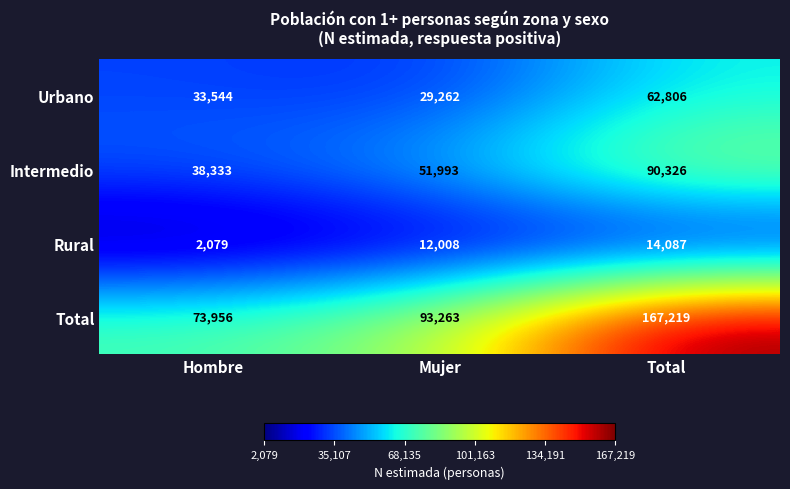

What is the difference between the maximum and minimum values in the Urbano series?

33544